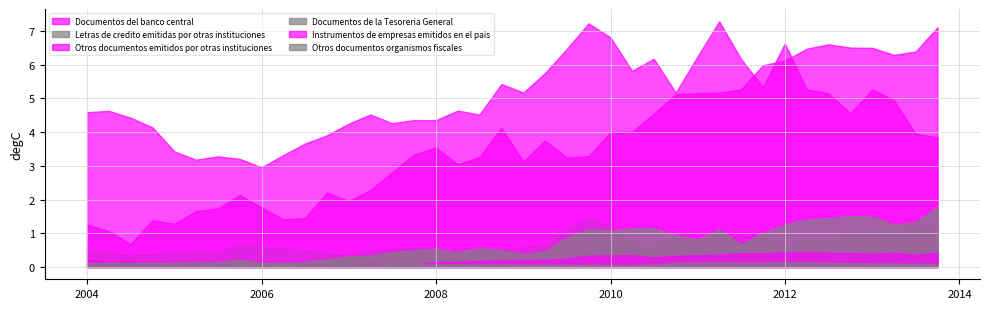

What is the sum of all Otros documentos emitidos por otras instituciones values?

147.0